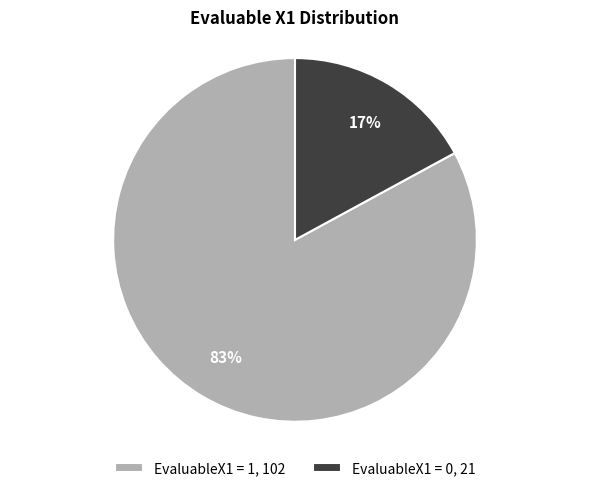

How many segments does this pie chart have?

2